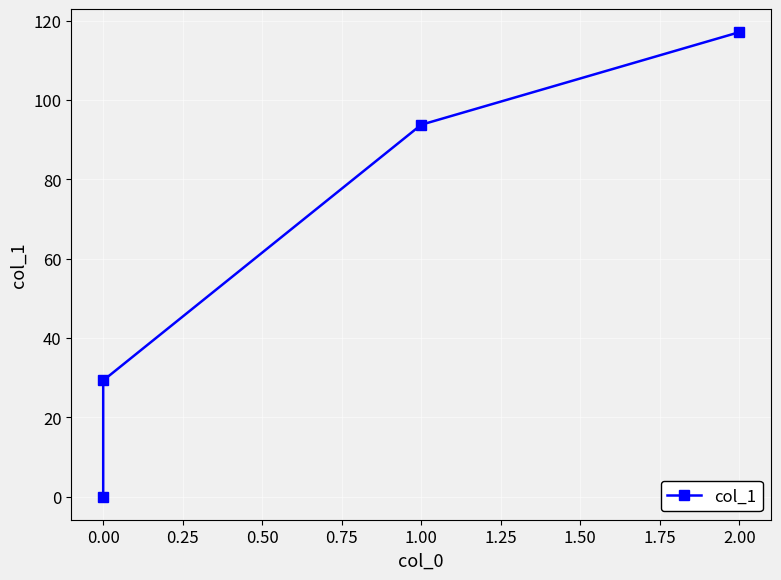

What is the average value?

60.0